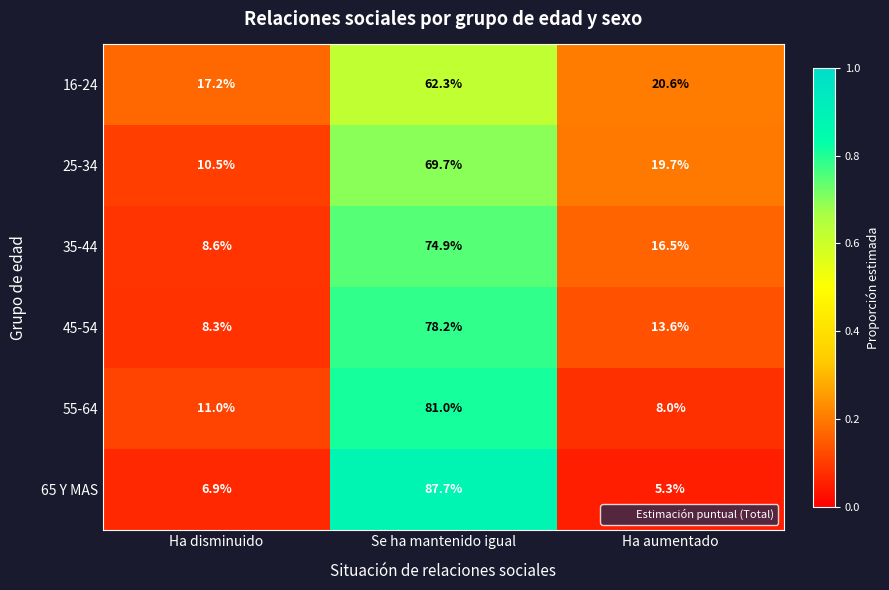

Reading left to right, transcribe all the data shown in this chart.

16-24: 17.2	62.3	20.6
25-34: 10.5	69.7	19.7
35-44: 8.6	74.9	16.5
45-54: 8.3	78.2	13.6
55-64: 11.0	81.0	8.0
65 Y MAS: 6.9	87.7	5.3